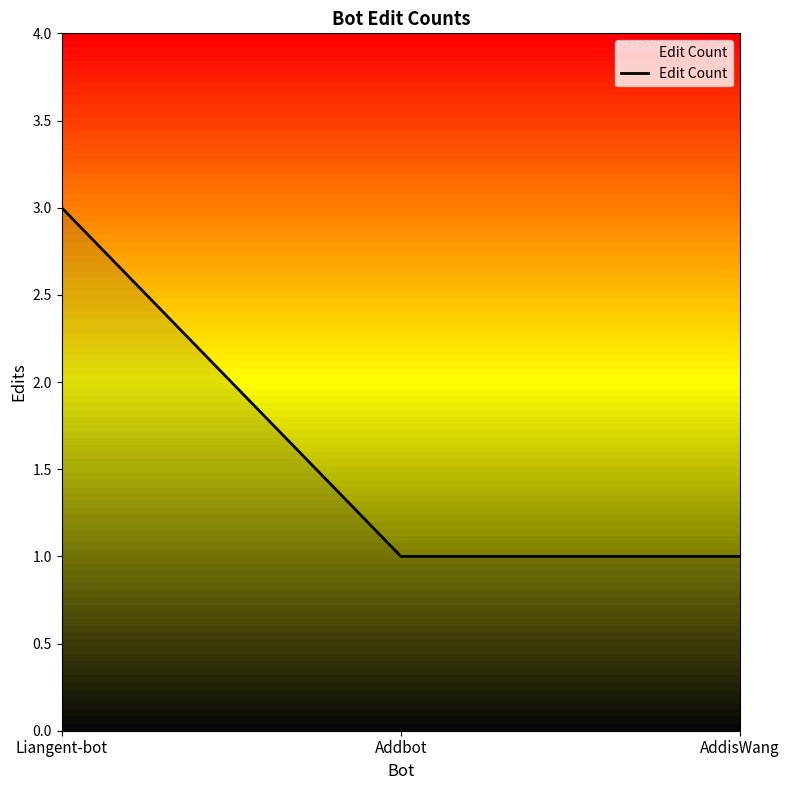

Is it true that the value at Liangent-bot is 5?

False